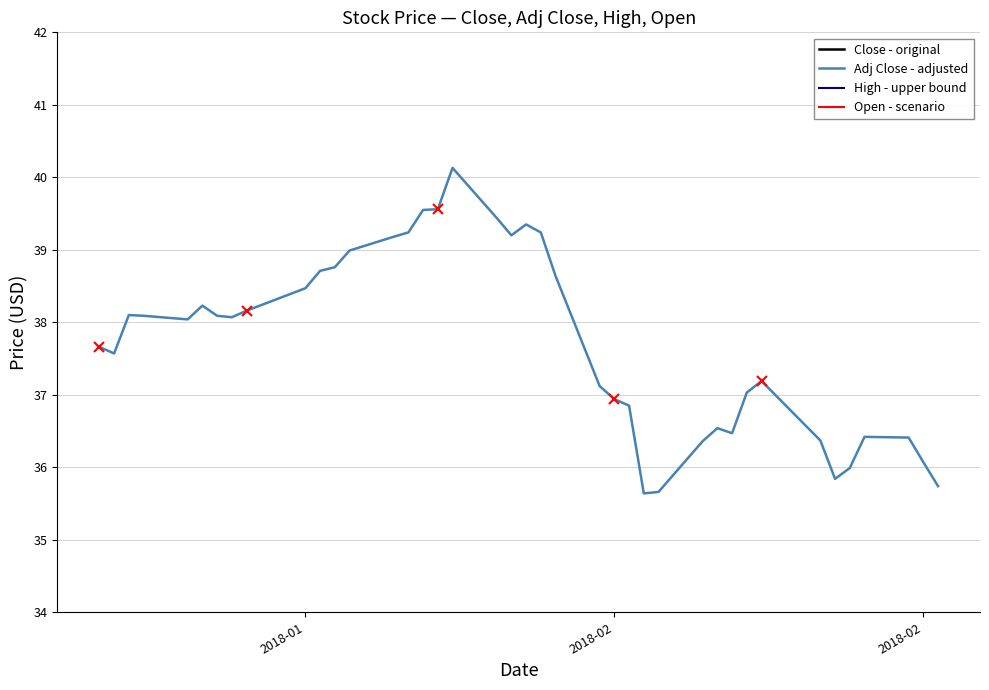

True or false: Open - scenario has more than 2 points higher than both neighbors.

True